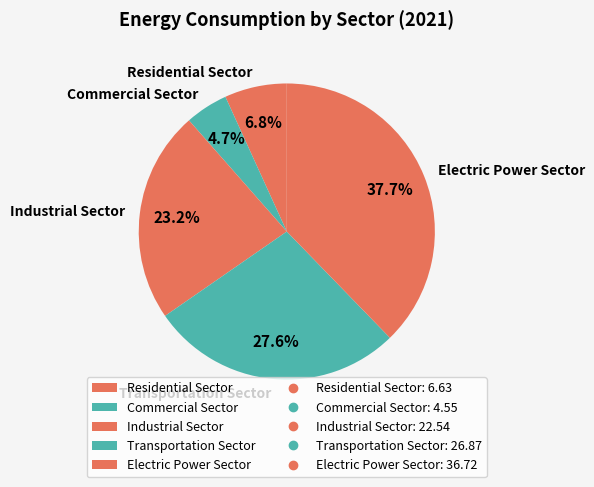

Rank the categories by value from highest to lowest.

Electric Power Sector, Transportation Sector, Industrial Sector, Residential Sector, Commercial Sector